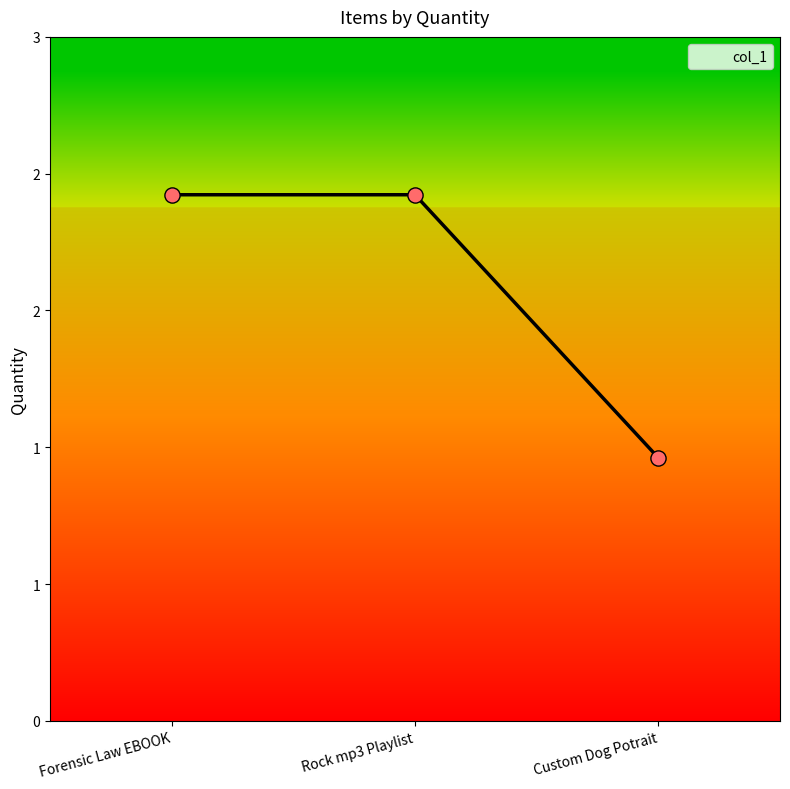

Approximately how many times larger is the value at Rock mp3 Playlist compared to Custom Dog Potrait?

2.0